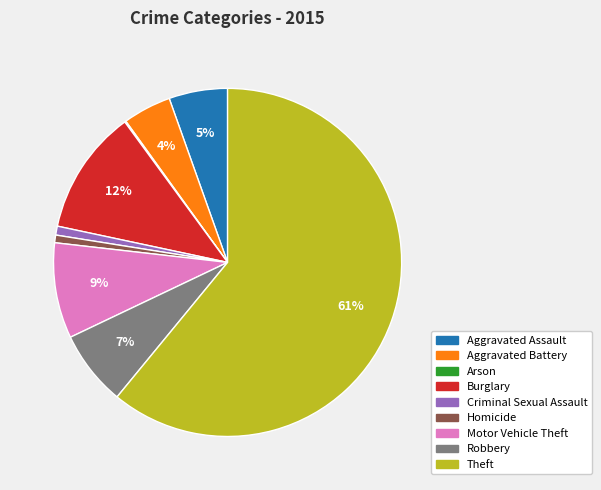

To the nearest percent, what is the difference between the largest and smallest slice percentages?

61%